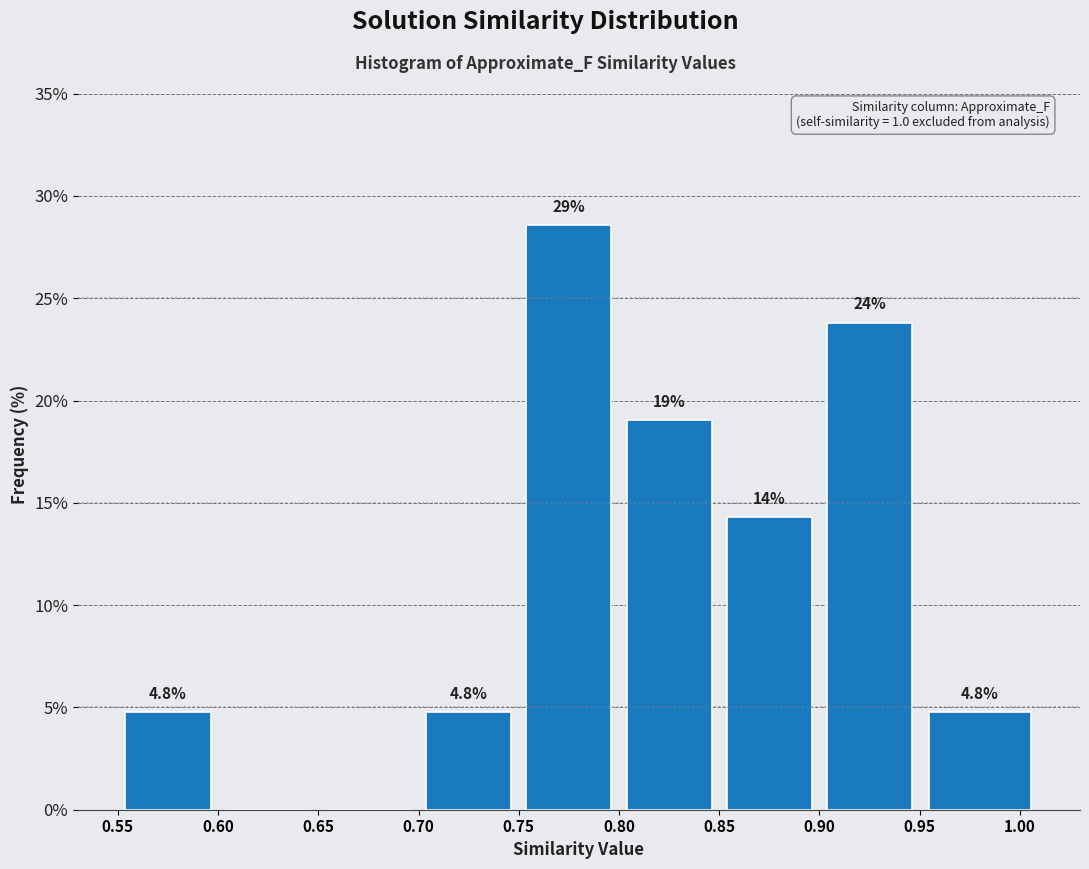

Over which range of the x-axis is the bar tallest?

0.75 to 0.80